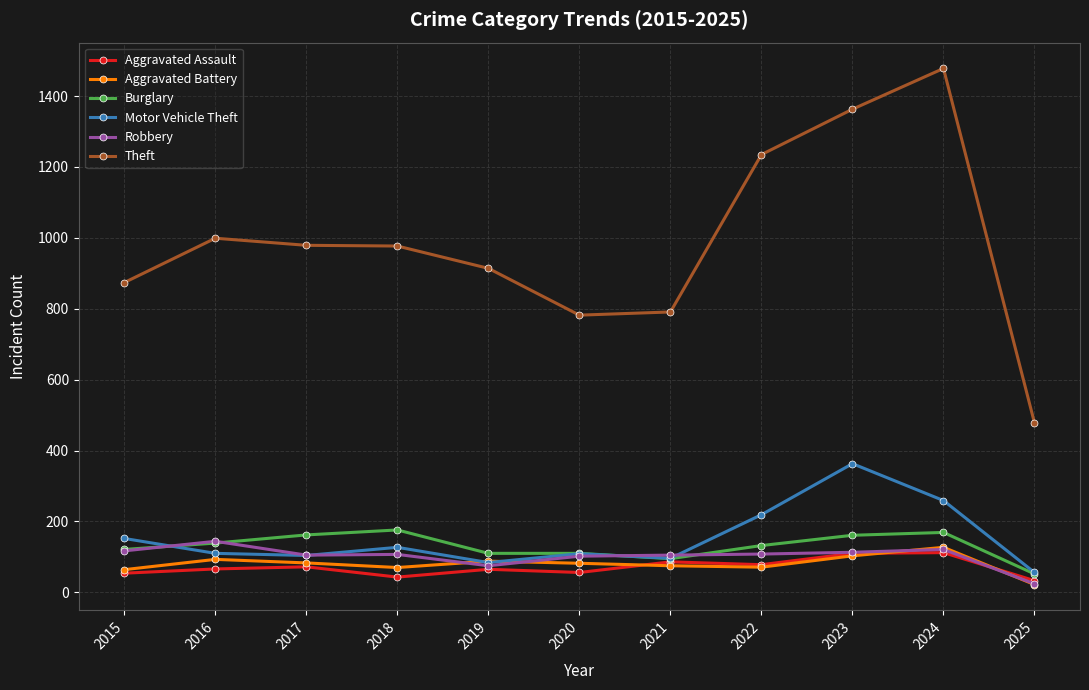

What are all the series names shown in the legend?

Aggravated Assault, Aggravated Battery, Burglary, Motor Vehicle Theft, Robbery, Theft